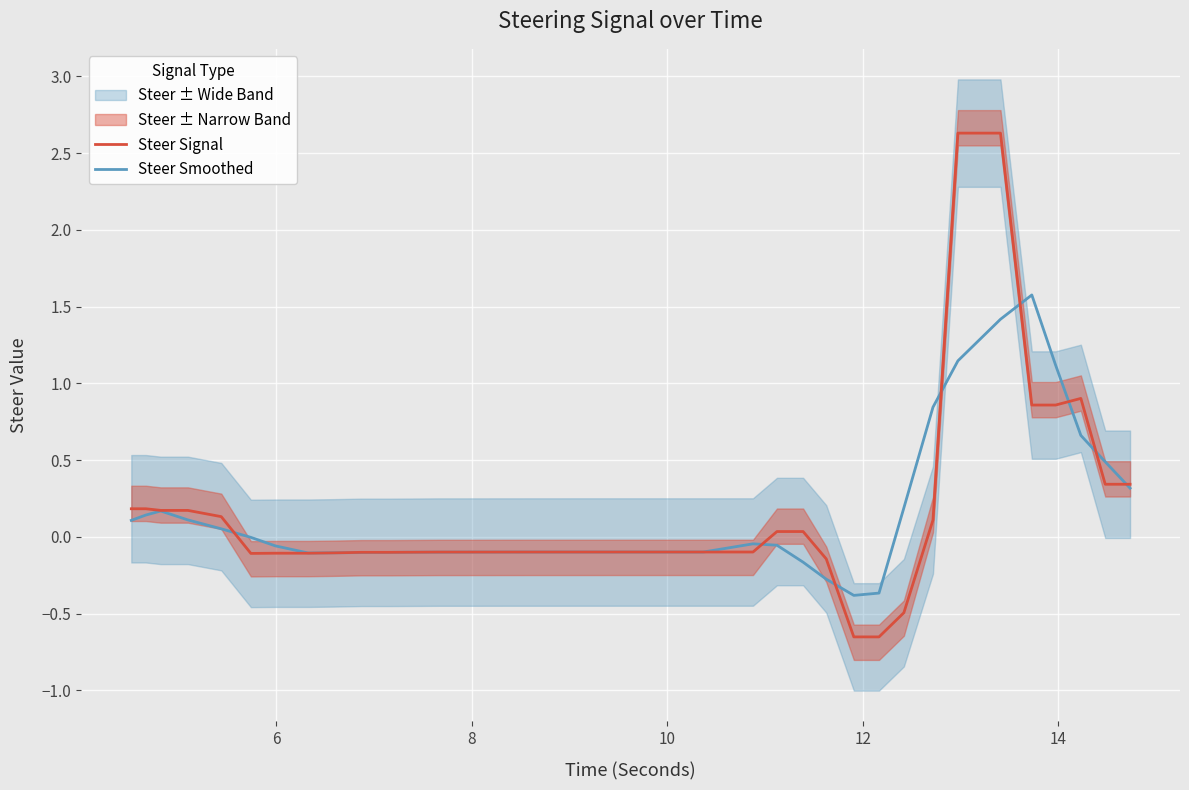

What is the minimum value for Steer Signal?

-0.7